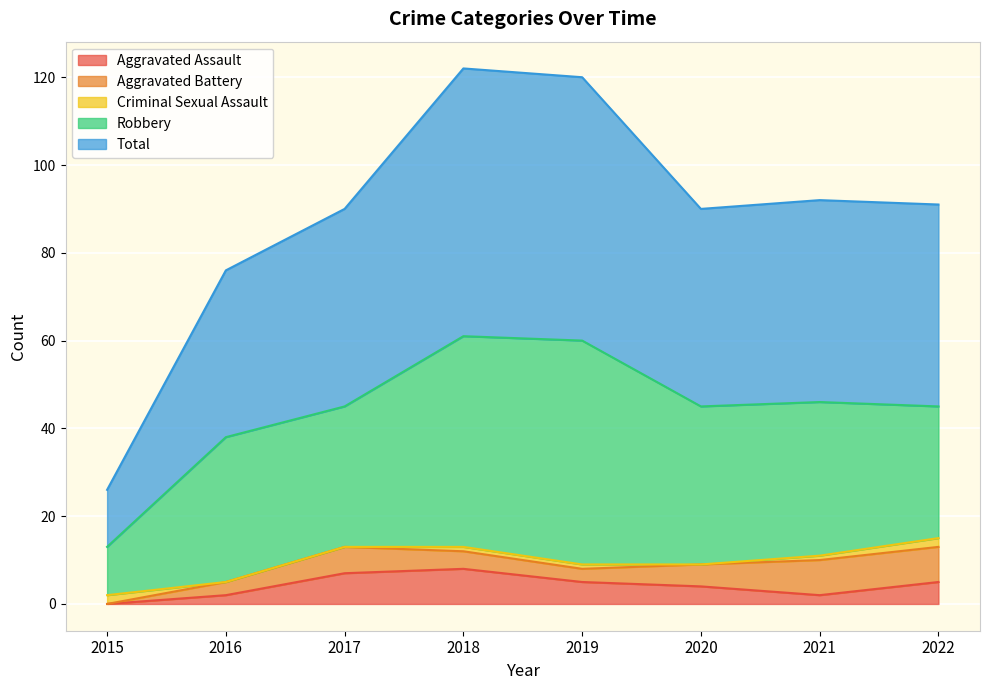

At how many categories does at least one series exceed 41?

6